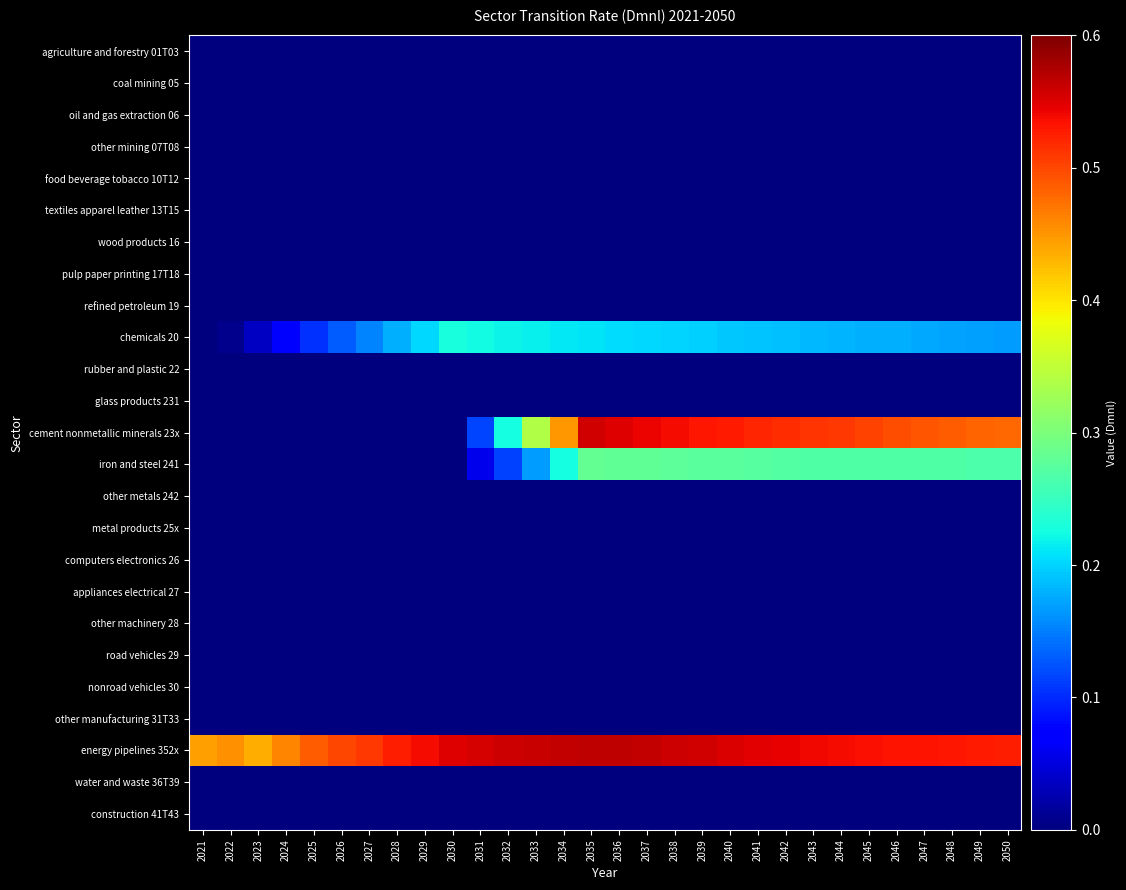

What is the difference between the highest and lowest values at 2025?

0.5